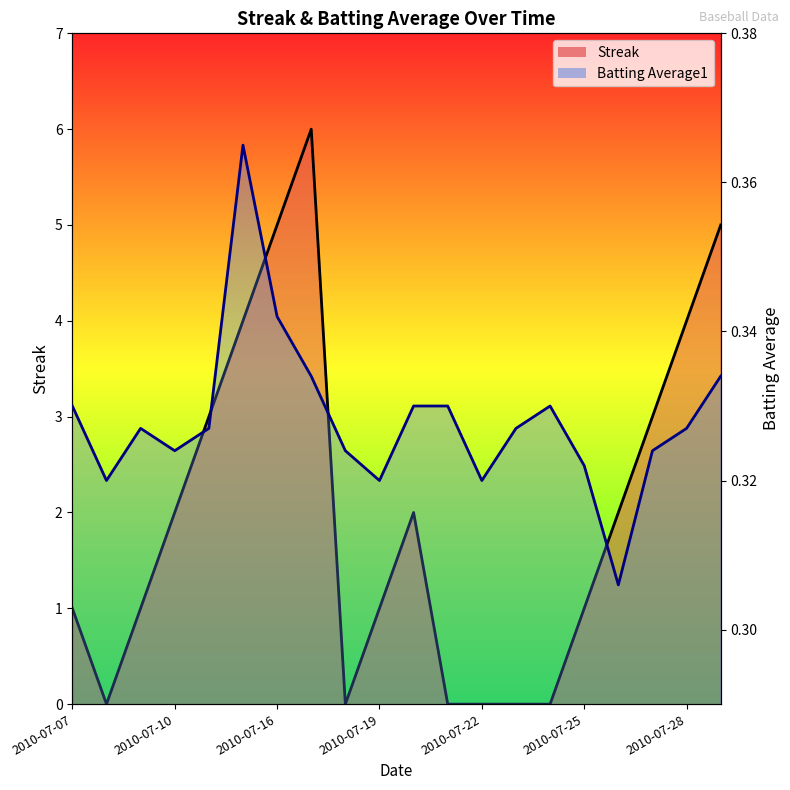

Count the number of categories in the chart.

20